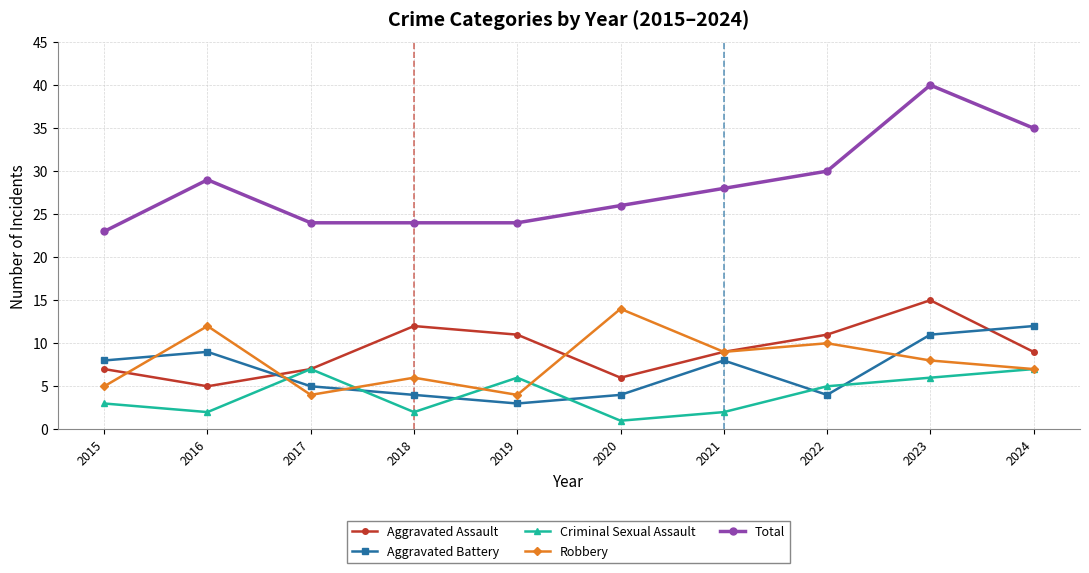

How many series are shown in this chart?

5